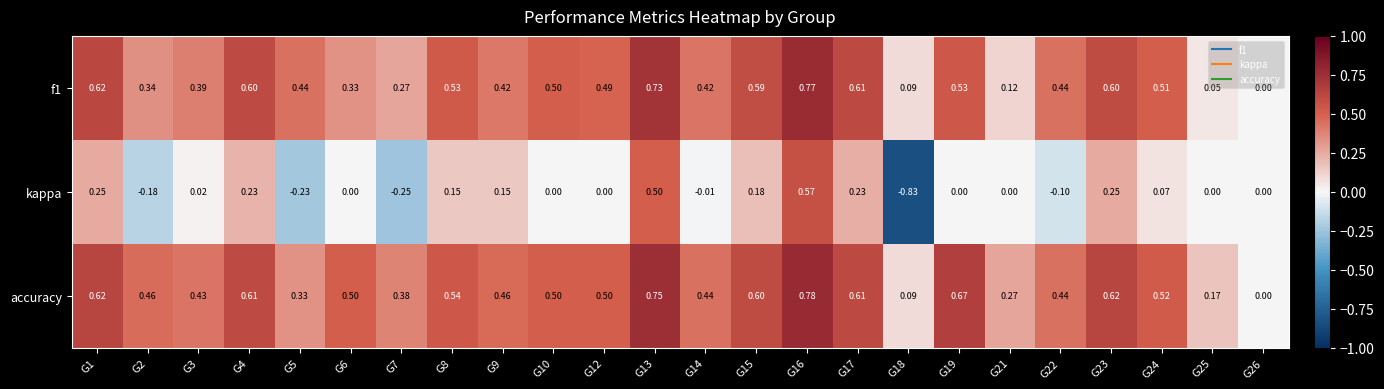

Which series has the largest total across all categories?

accuracy